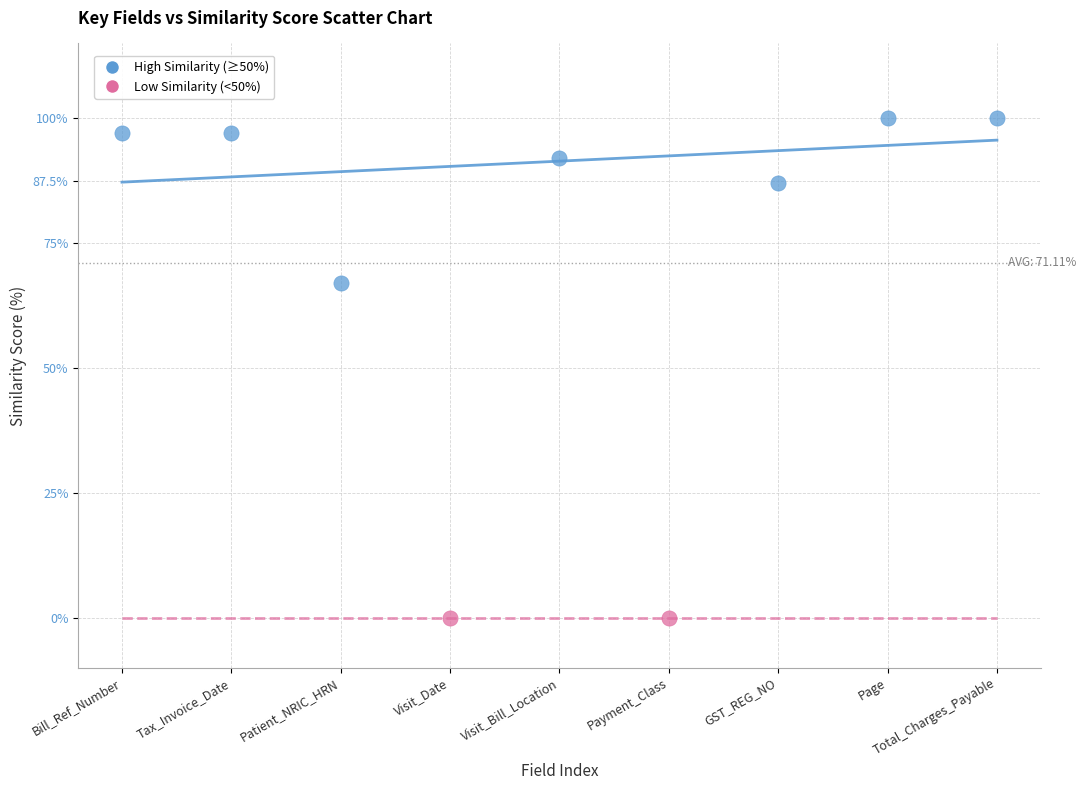

What are all the series names shown in the legend?

High Similarity (≥50%), Low Similarity (<50%)